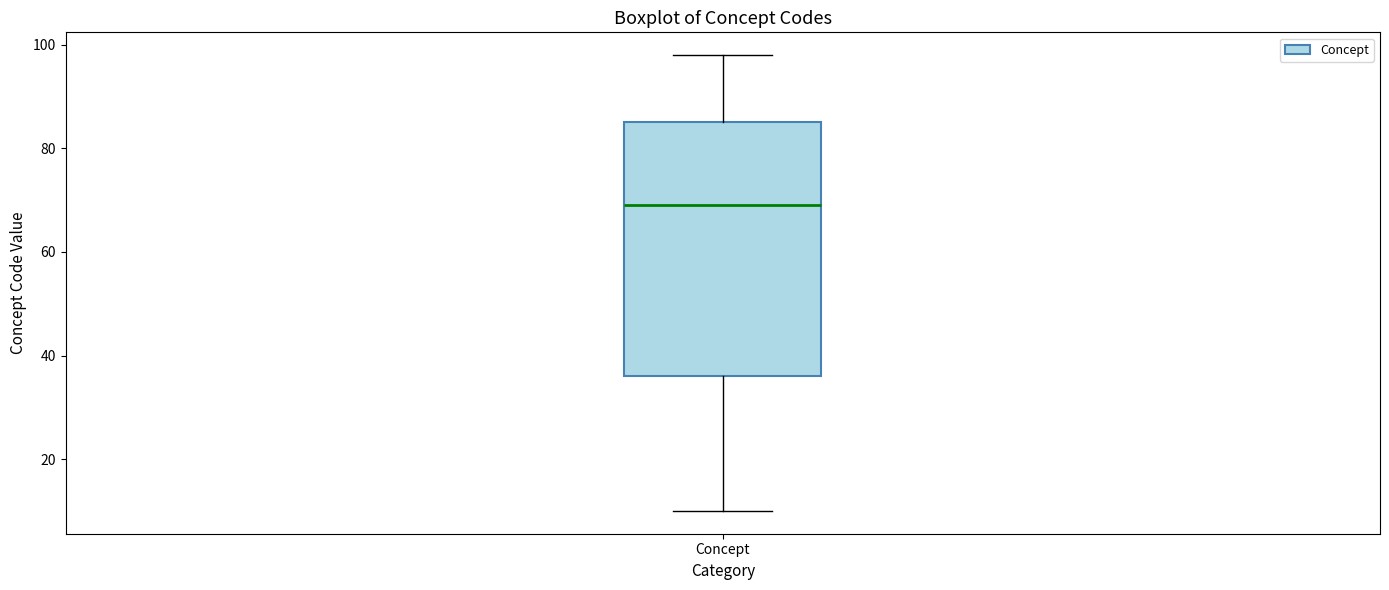

Where does the median line of the box for Concept sit on the y-axis? The values are not printed on the chart, so give them approximately, as read against the axis.

70